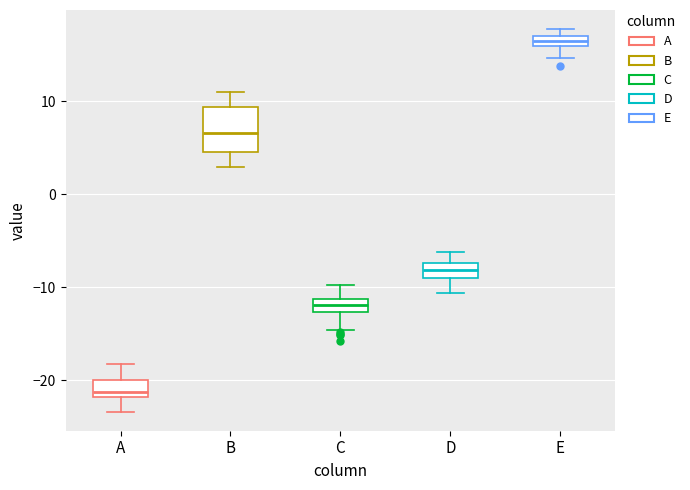

Comparing the boxes themselves (not the whiskers), which one is the tallest?

B